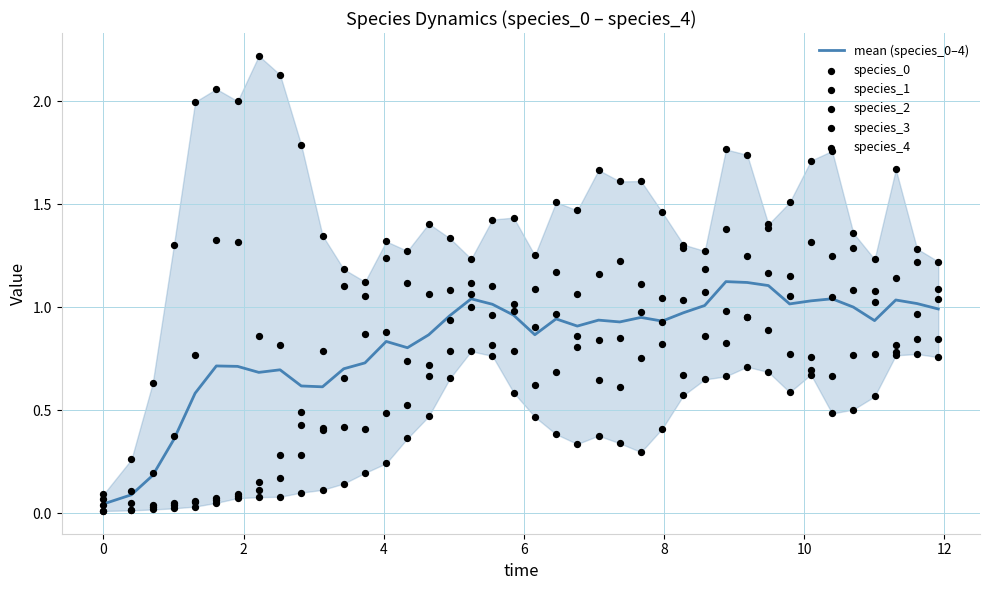

Which series contains the highest Y value?

species_0